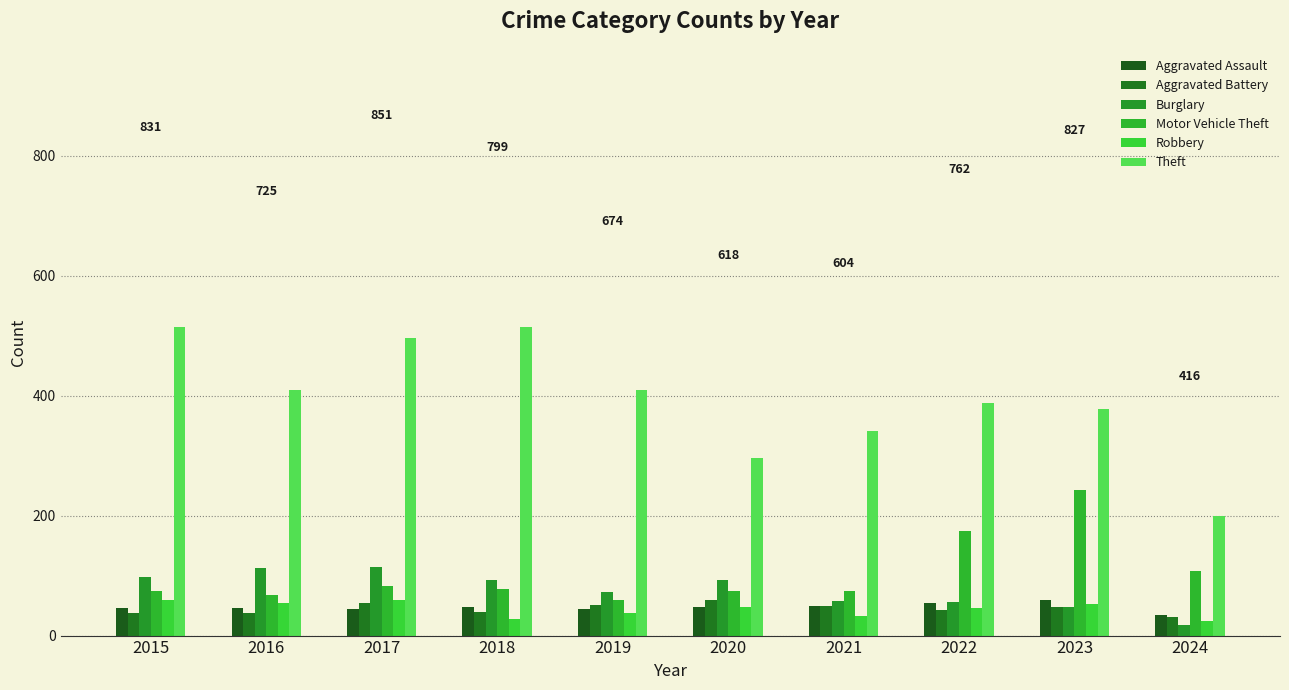

How many groups of bars are there?

10